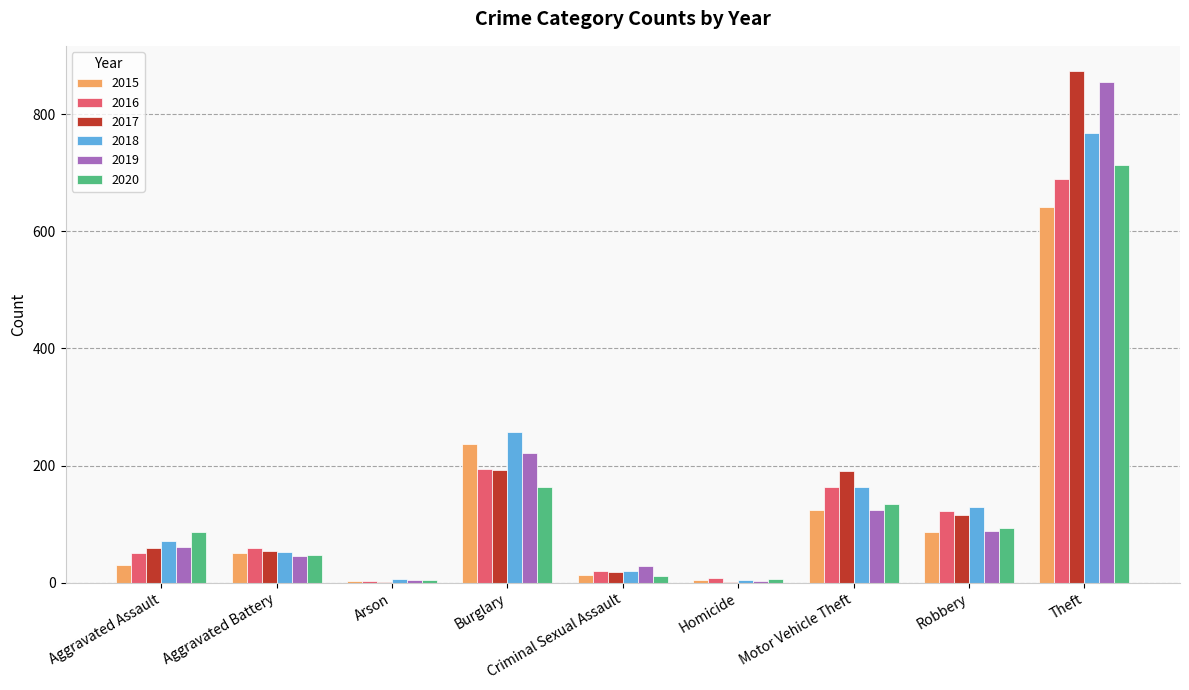

At which category is the sum across all series the highest?

Theft